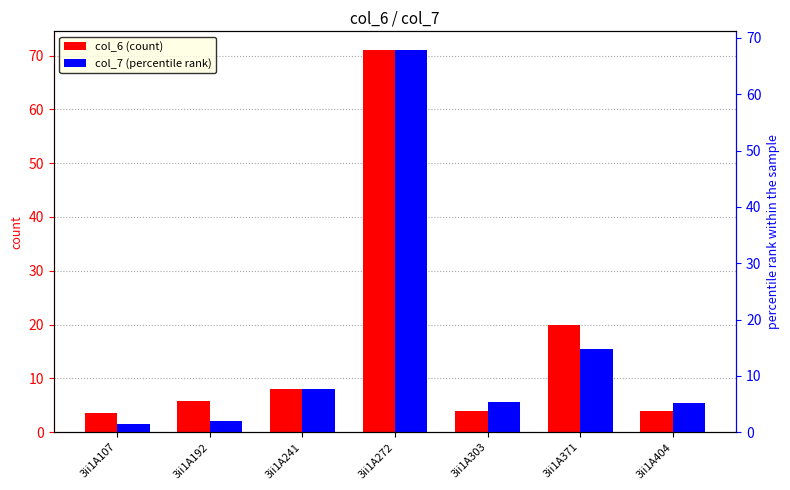

What is the sum of the col_6 (count) values at 3ii1A272 and 3ii1A241?

79.0